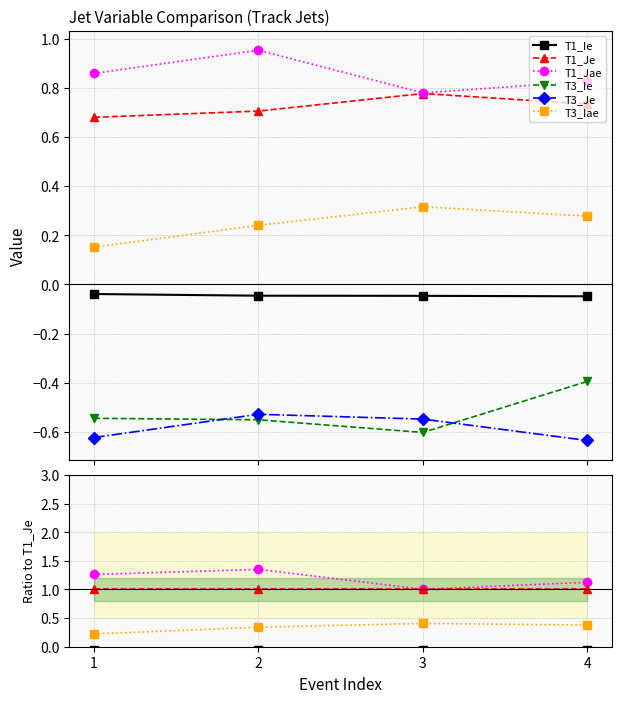

Which series has the largest total across all categories?

T1_Jae